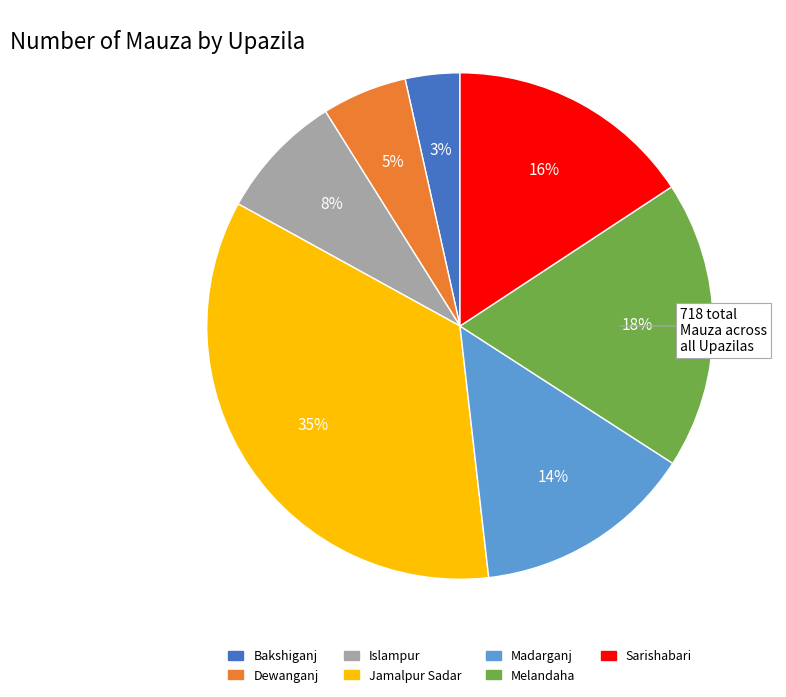

Rank the categories by value from lowest to highest.

Bakshiganj, Dewanganj, Islampur, Madarganj, Sarishabari, Melandaha, Jamalpur Sadar